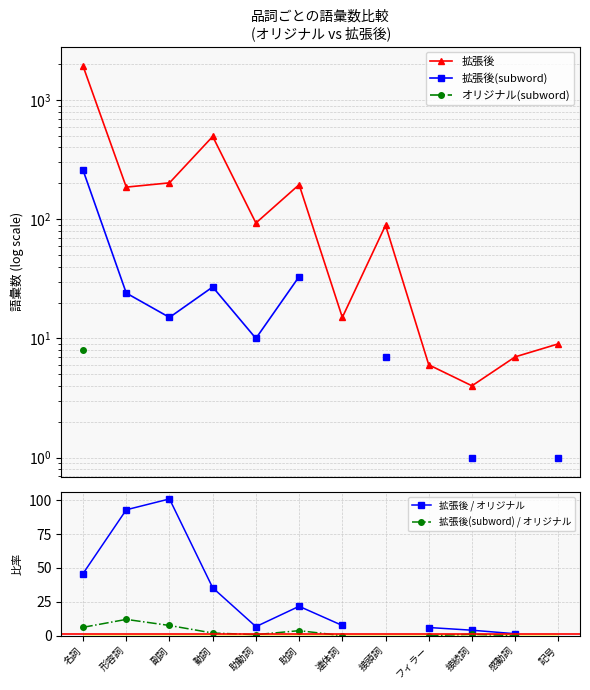

What is the difference between the 拡張後(subword) / オリジナル values at 接続詞 and 名詞?

5.1